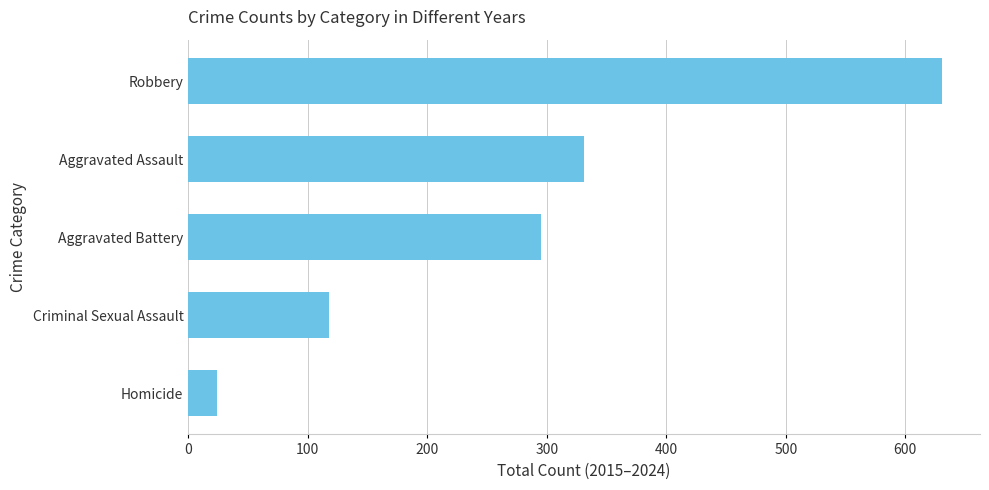

Are the bars grouped side by side (vs. stacked)?

No